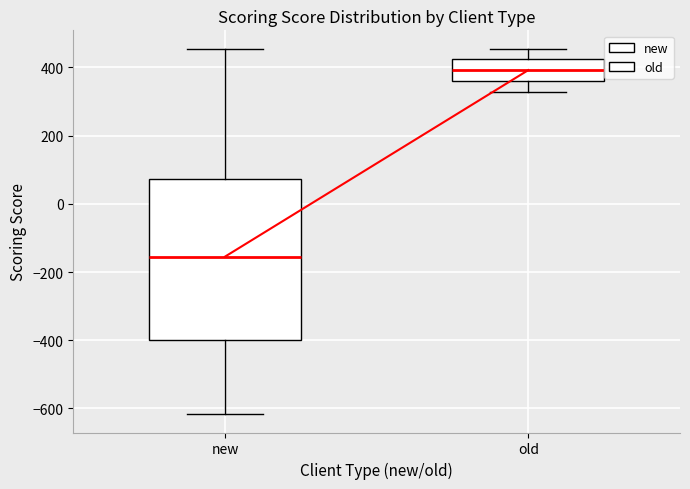

Where does the median line of the box for new sit on the y-axis? The values are not printed on the chart, so give them approximately, as read against the axis.

-160